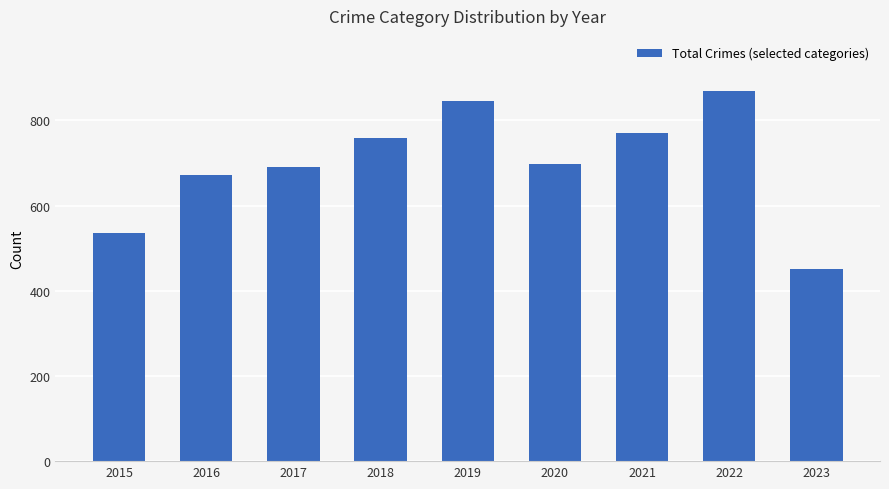

What is the value of the 8th bar from the left?

868